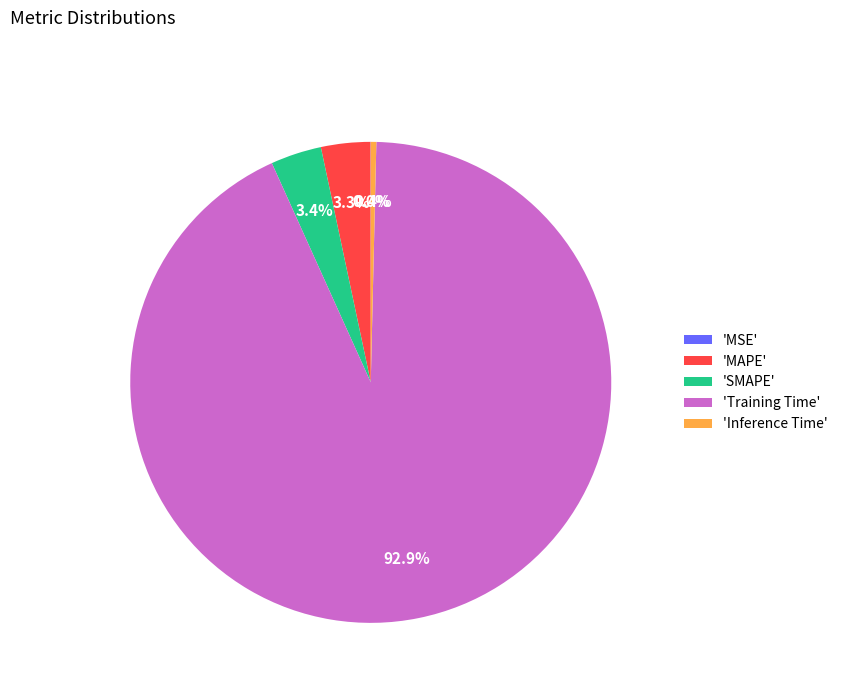

To the nearest percent, what is the difference between the largest and smallest slice percentages?

93%